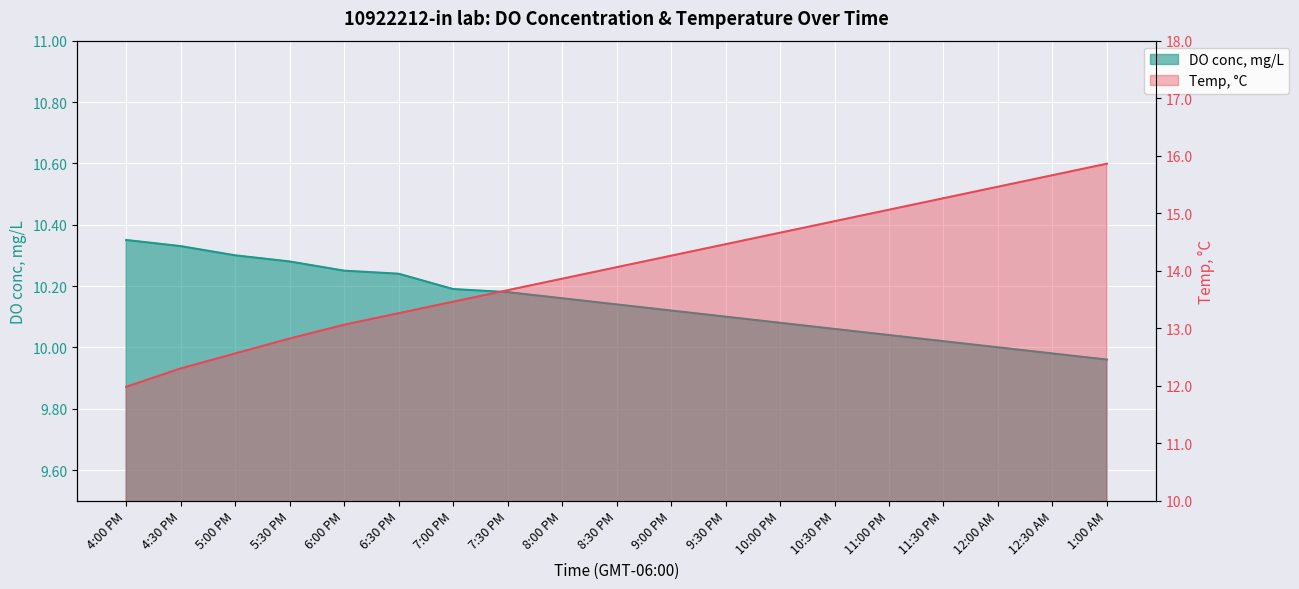

Between 6:30 PM and 8:30 PM, which is larger?

6:30 PM